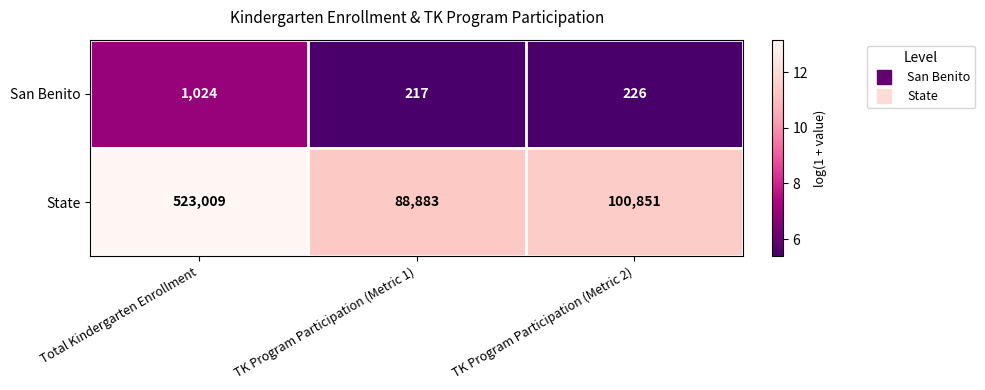

What is the difference between the highest and lowest values at TK Program Participation (Metric 2)?

100625